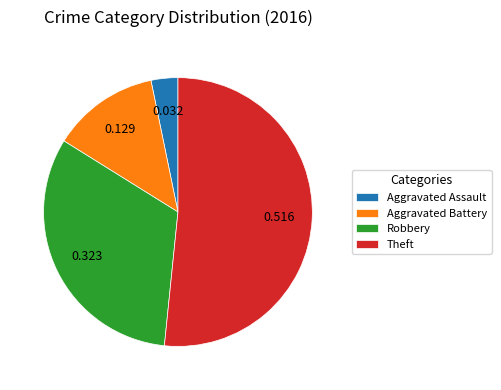

Rank the categories by value from lowest to highest.

Aggravated Assault, Aggravated Battery, Robbery, Theft